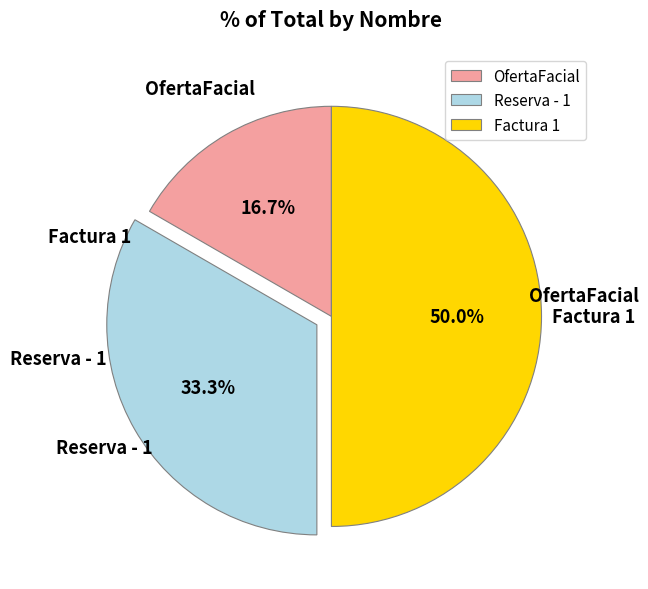

Approximately how many times larger is the value at Factura 1 compared to OfertaFacial?

3.0